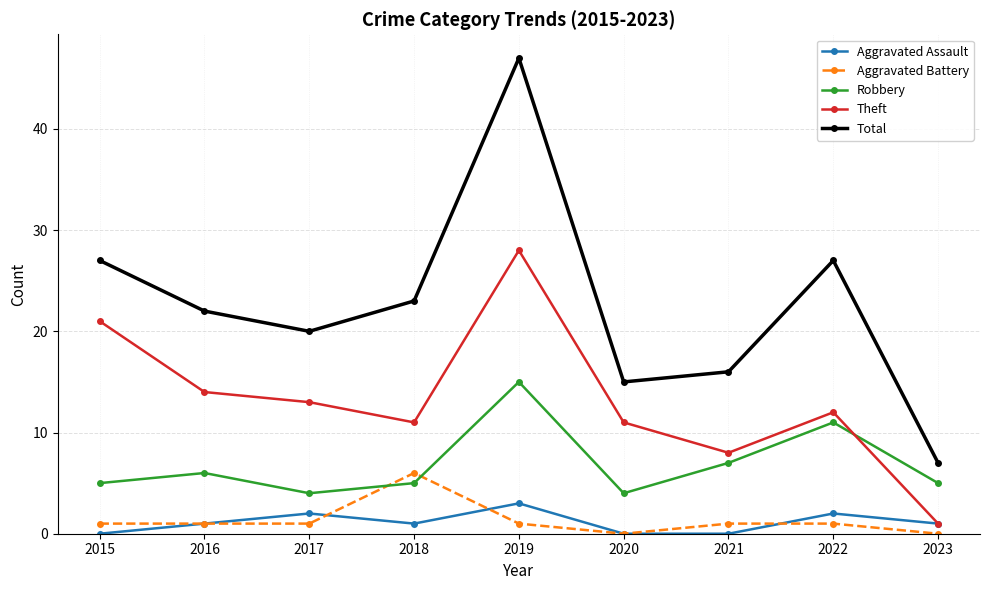

What is the value of the Theft point at the 3rd from the left?

13